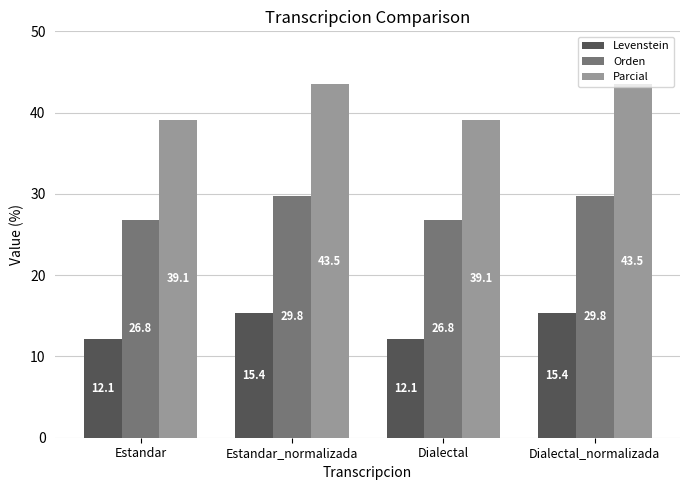

Is it true that Levenstein equals 3.3 at Estandar_normalizada?

False